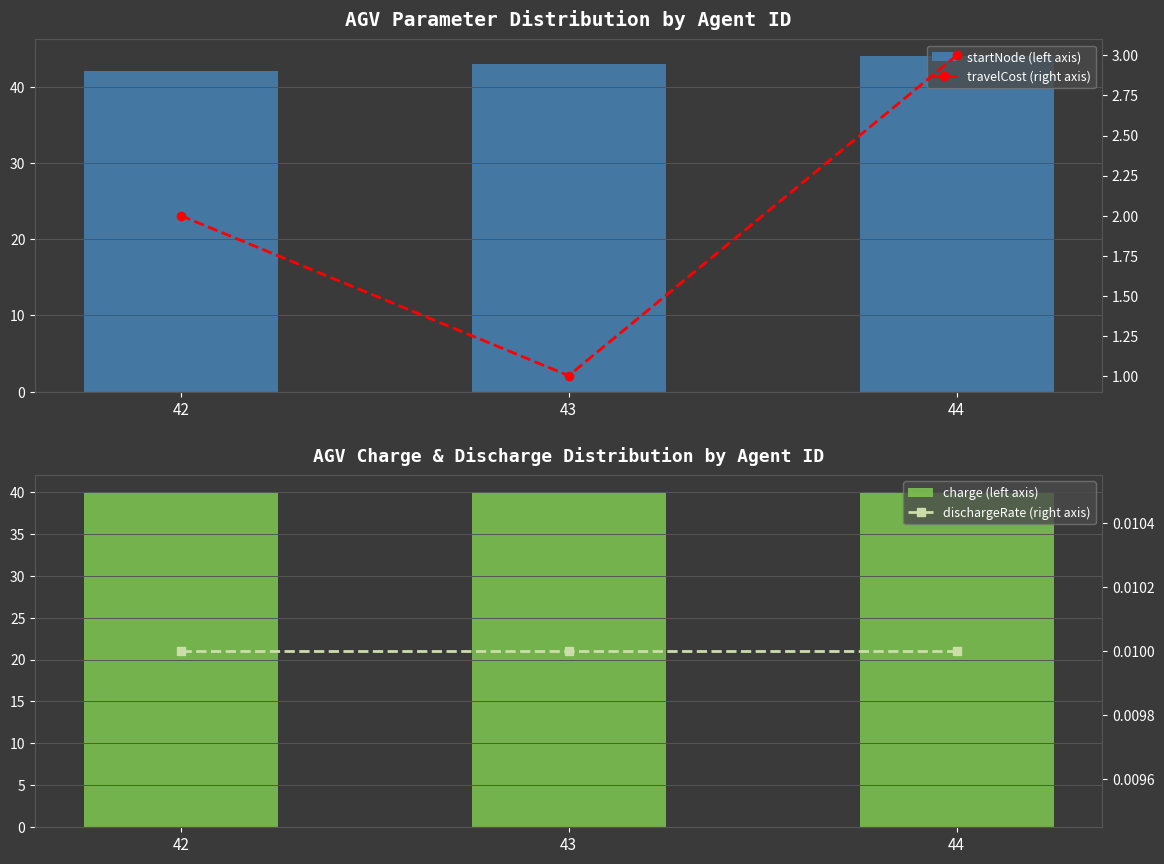

What is the approximate value of travelCost (right axis) at 42?

2.0